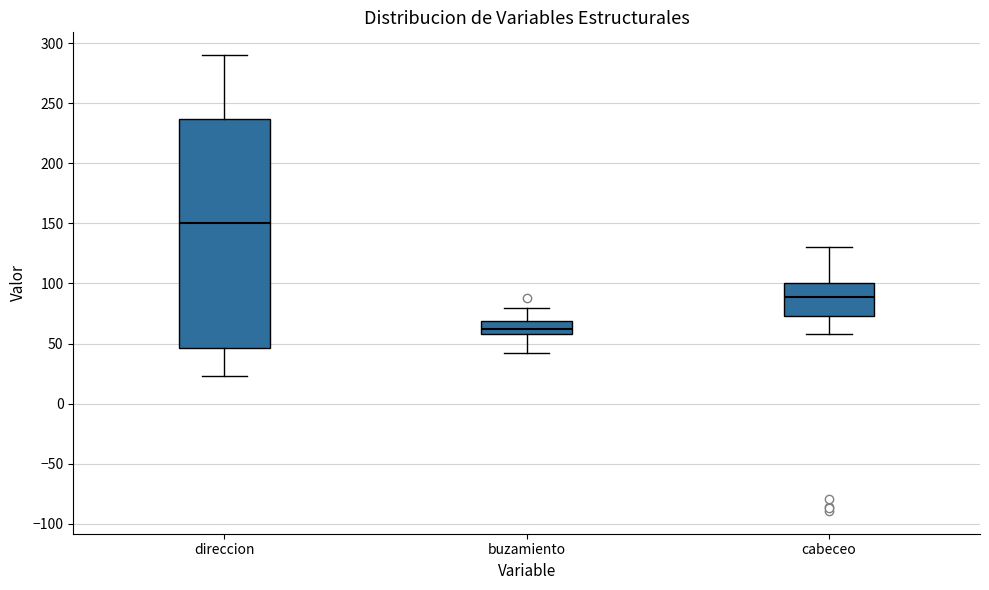

Where does the lower whisker of the box for buzamiento end on the y-axis? The values are not printed on the chart, so give them approximately, as read against the axis.

40